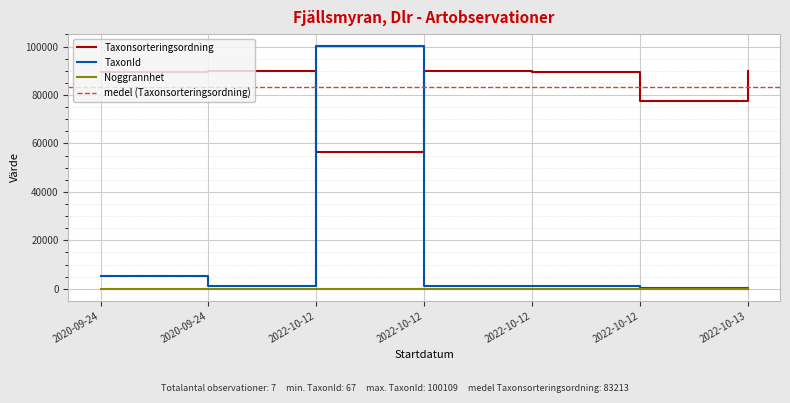

List the labels in order of TaxonId value, largest first.

2022-10-12, 2020-09-24, 2020-09-24, 2022-10-12, 2022-10-12, 2022-10-12, 2022-10-13